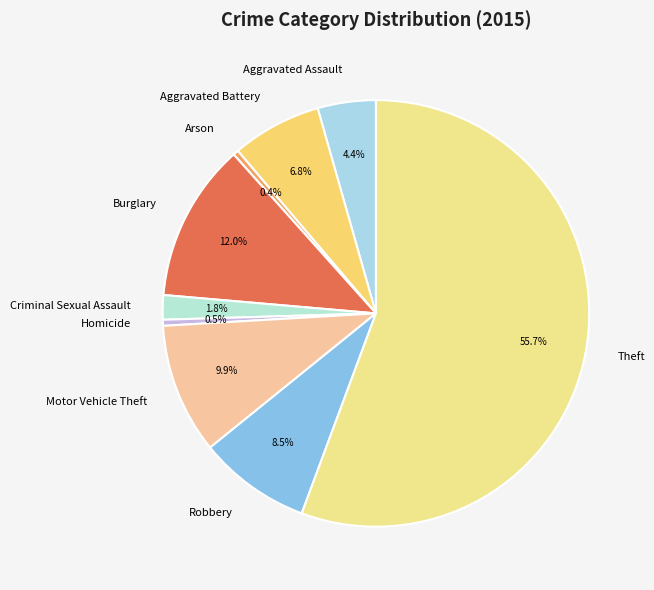

Which slice is the largest?

Theft